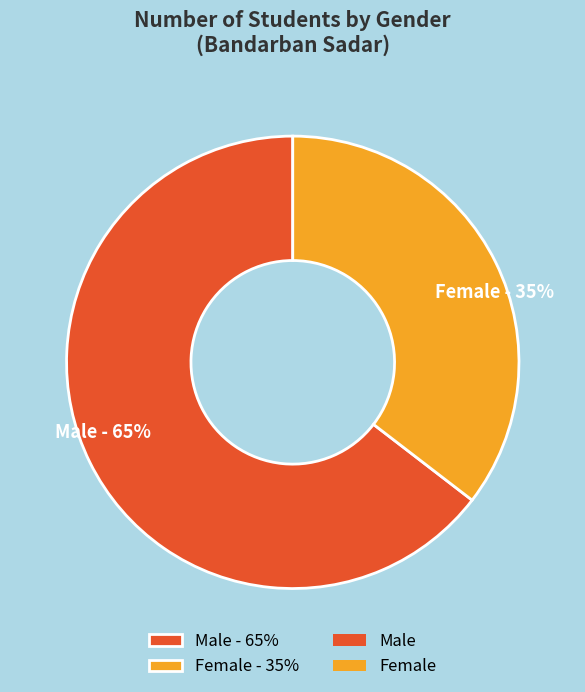

Do Female - 35% and Male - 65% together represent more than half of the pie?

Yes